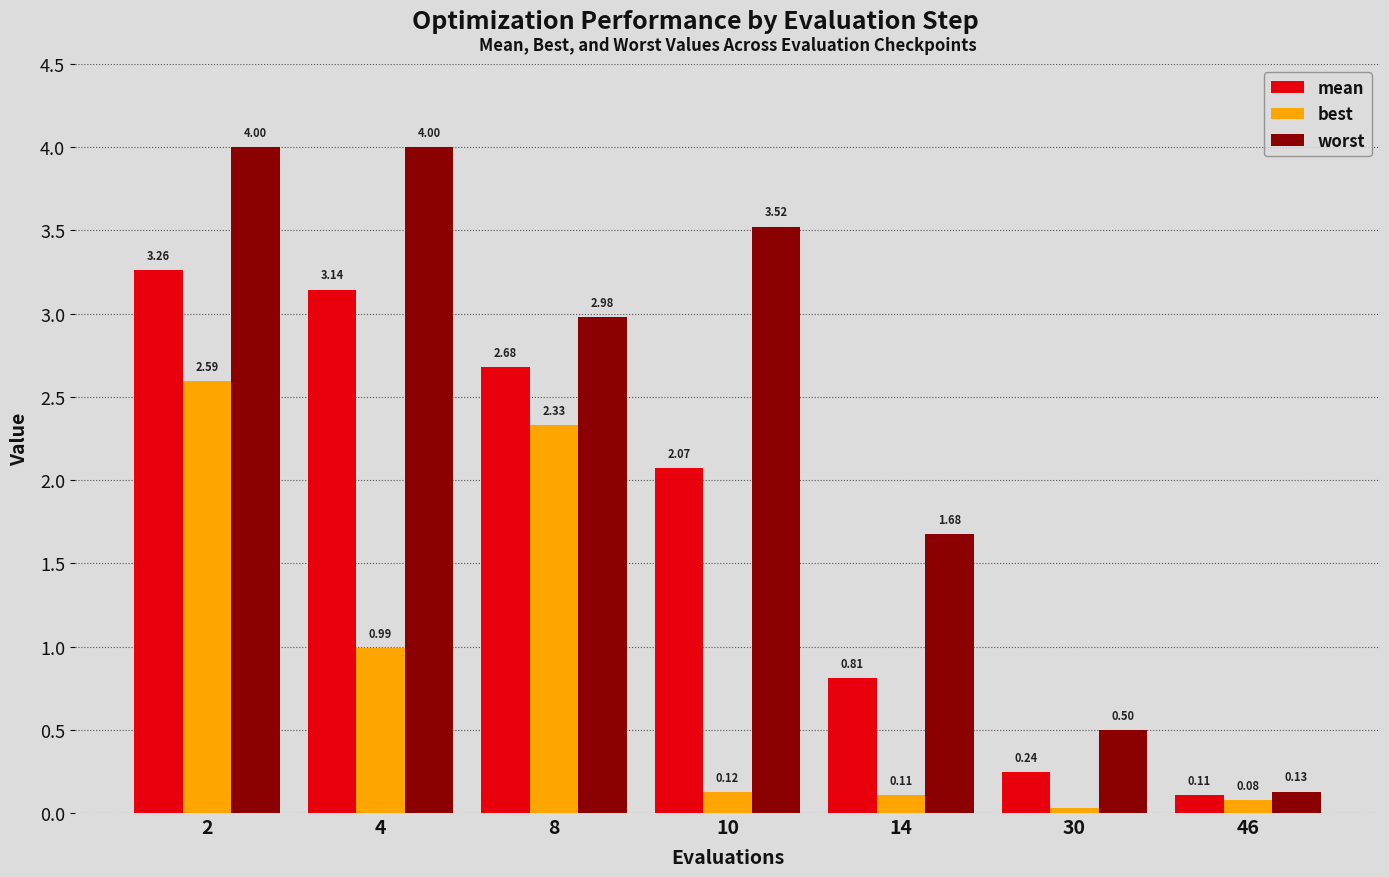

Are the bars grouped side by side (vs. stacked)?

Yes